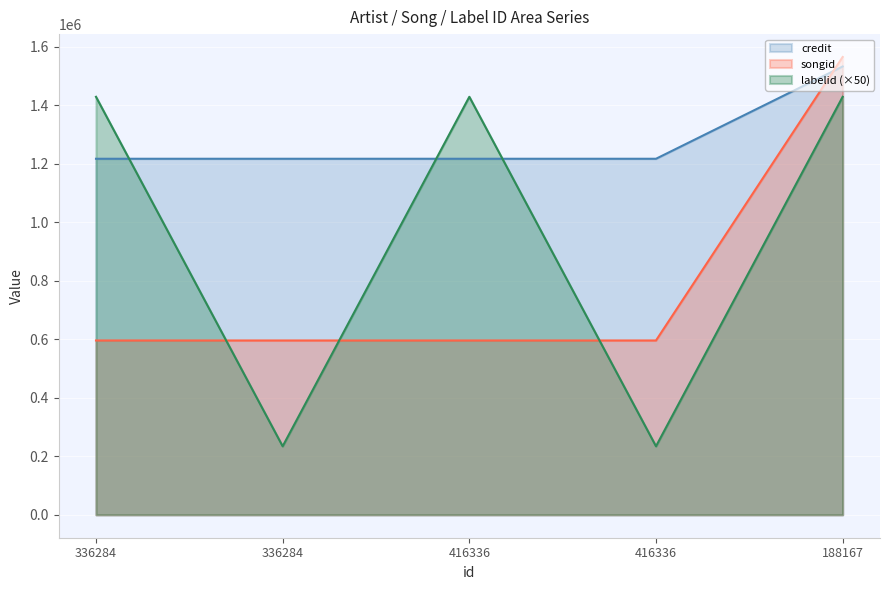

The labelid series shows 385834 at 336284. True or false?

False